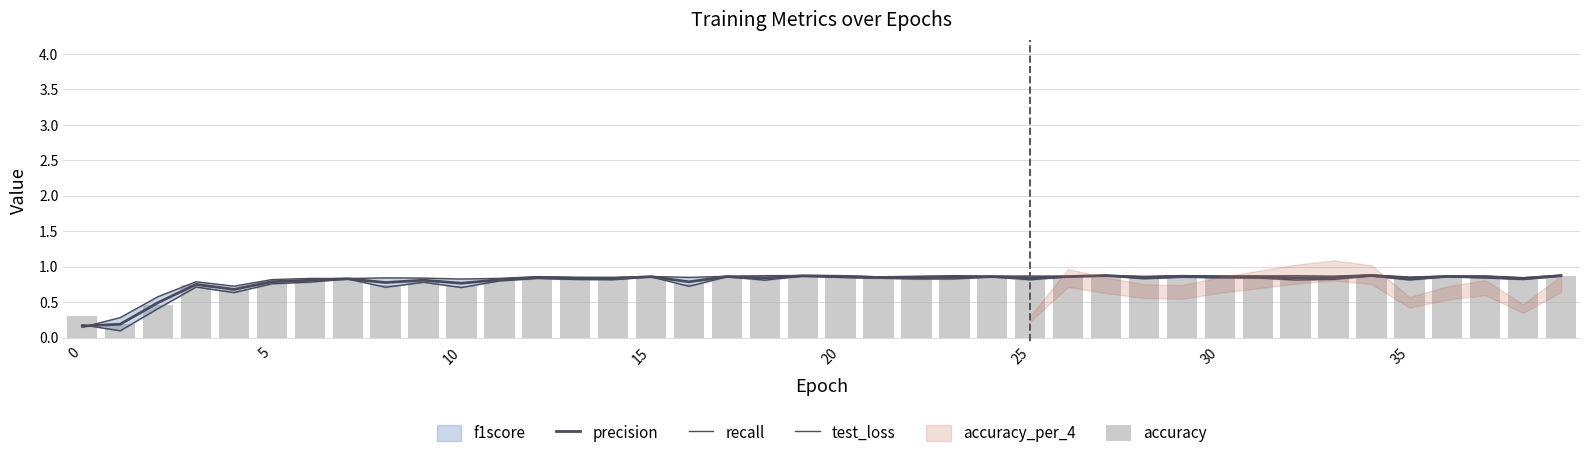

Is it true that test_loss equals 1.4 at 19?

False